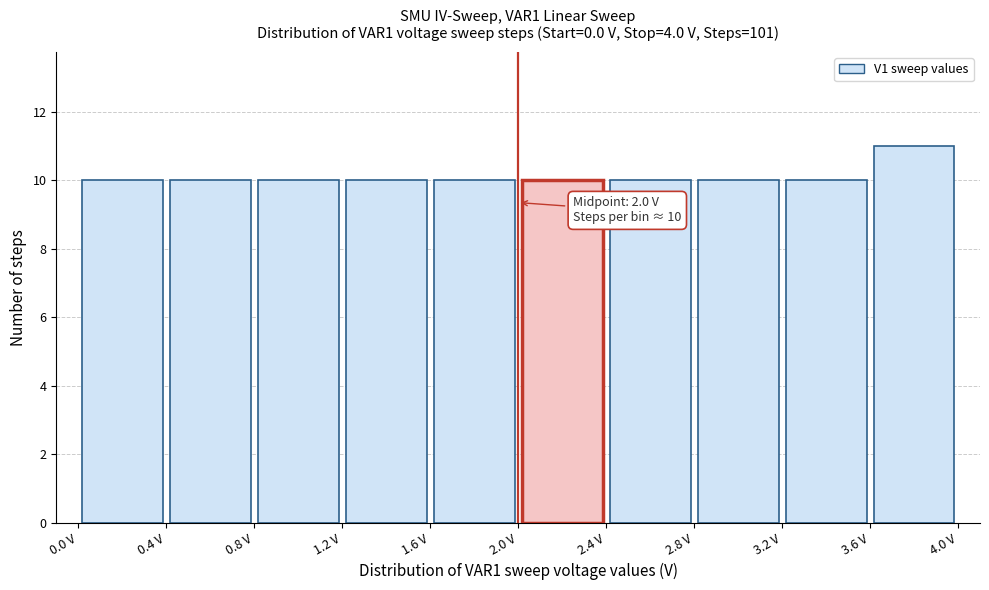

Over which range of the x-axis is the bar tallest?

3.6 to 4.0